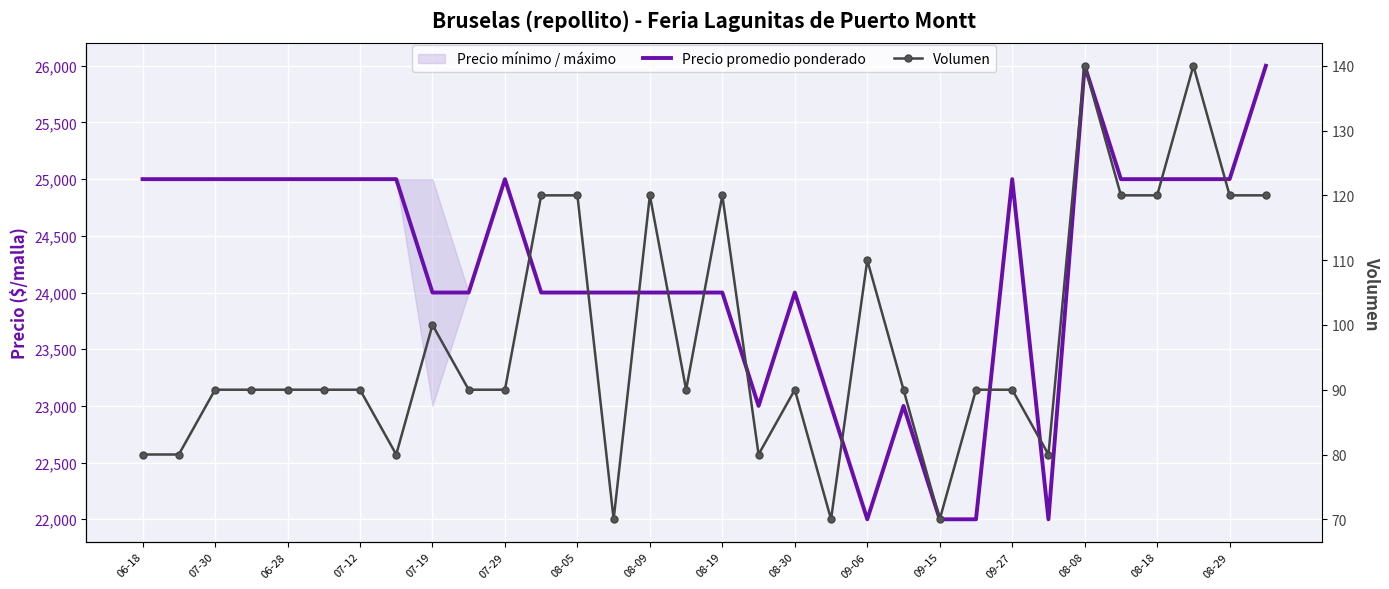

The Precio promedio ponderado series shows 38249 at 23. True or false?

False